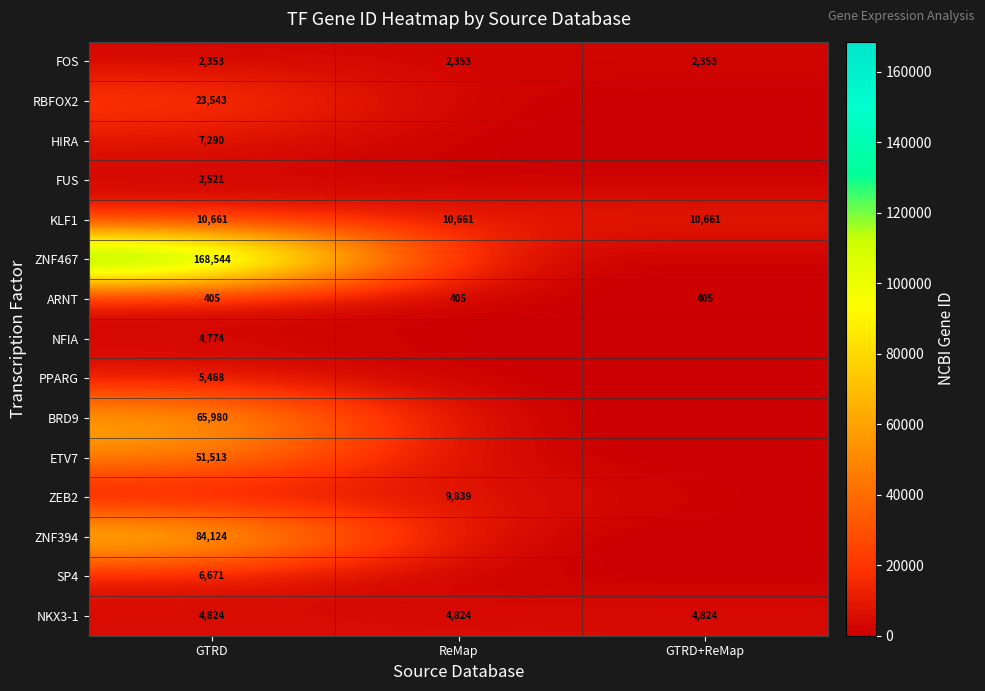

The RBFOX2 series shows 15828 at GTRD. True or false?

False